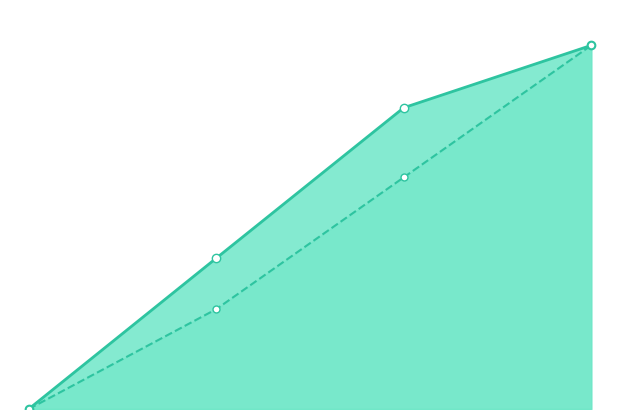

What is the sum of the created_timestamp values at 2 and 1?

0.9